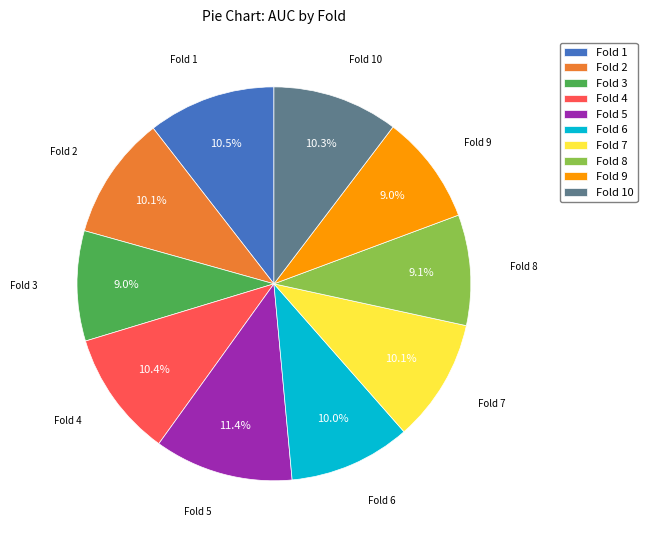

Is it true that Fold 1 is 3% of the pie?

False